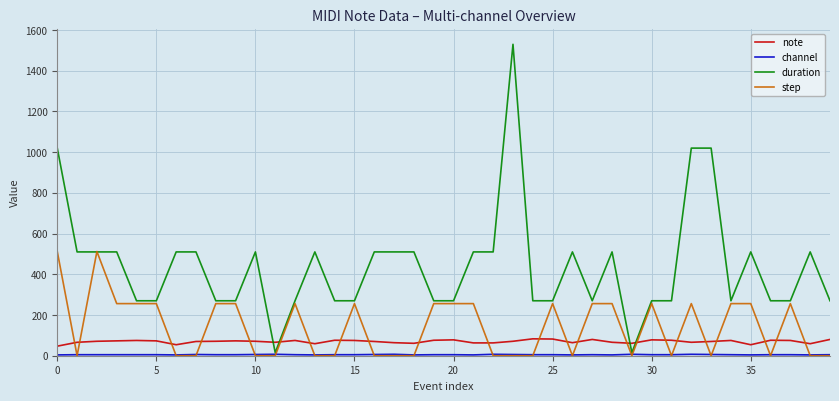

What is the maximum value for duration?

1530